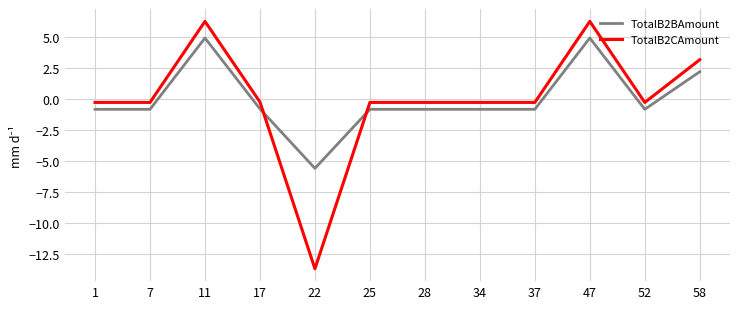

What is the greatest value displayed?

6.3